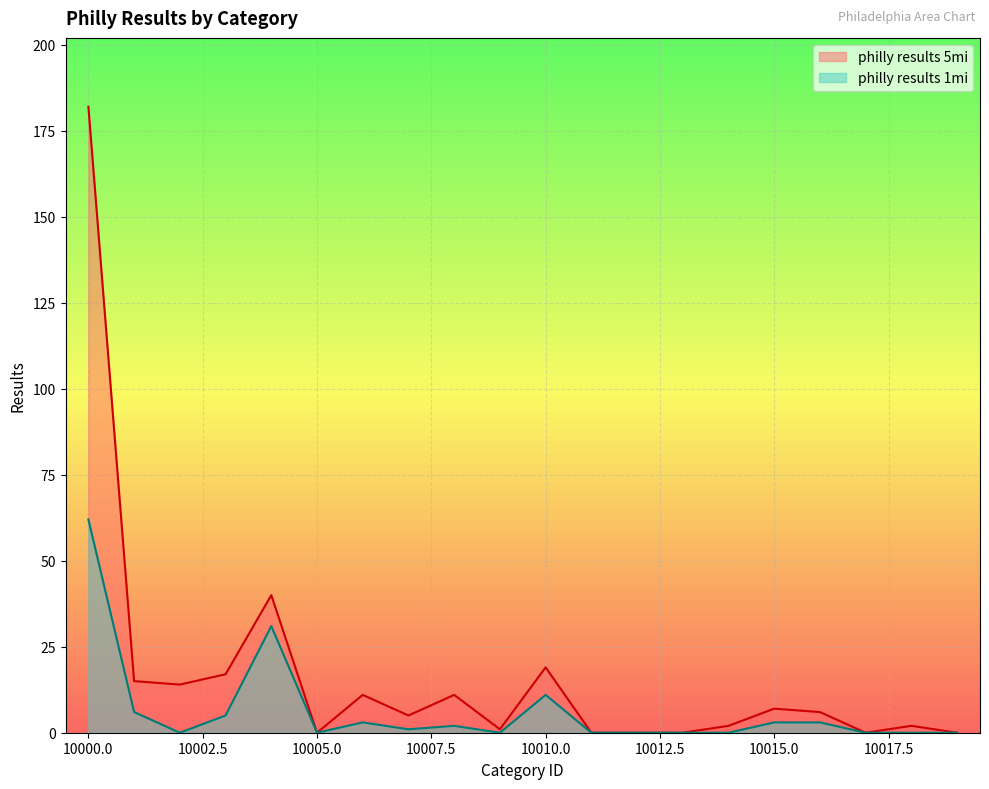

At which category is the sum across all series the highest?

10000.0